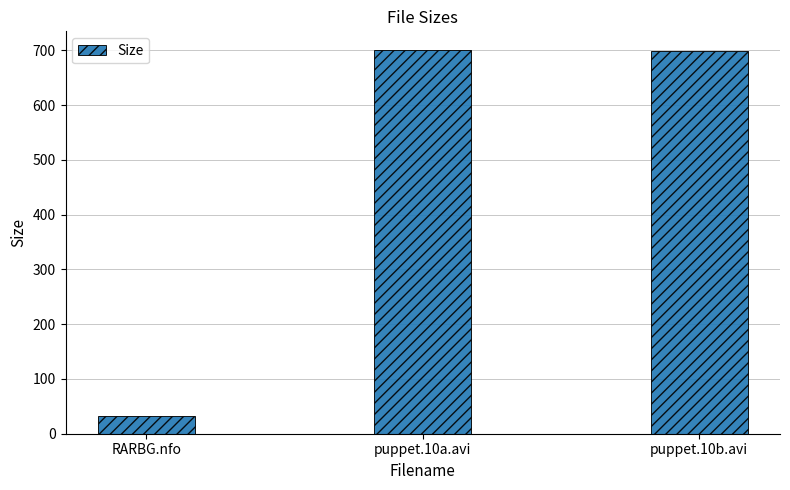

What is the label of the 1st bar from the right?

puppet.10b.avi